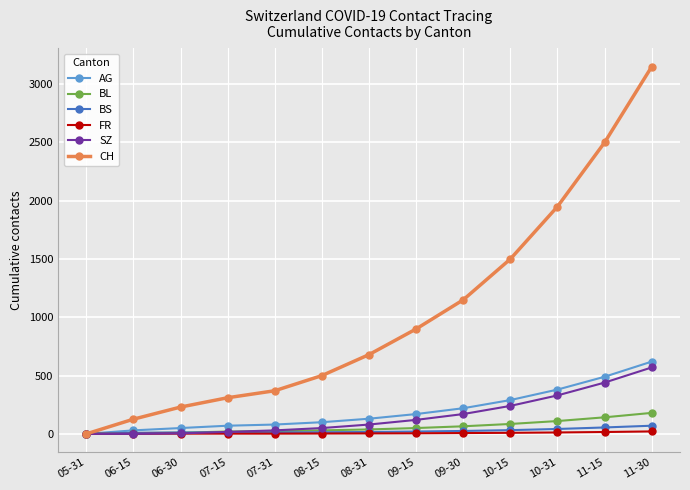

What position from the left is 09-15?

8